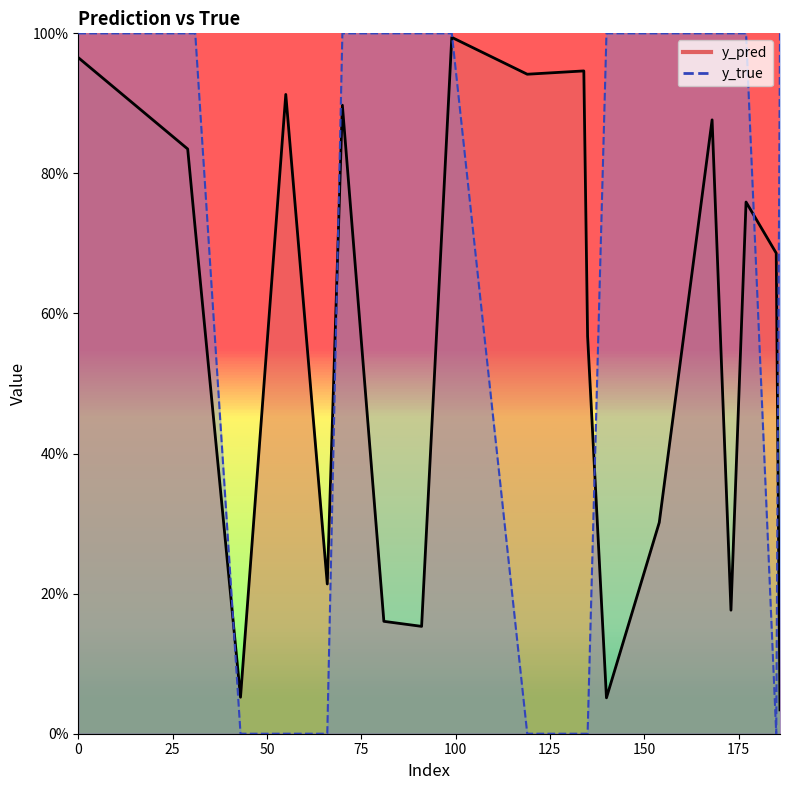

At how many categories does at least one series exceed 0?

20